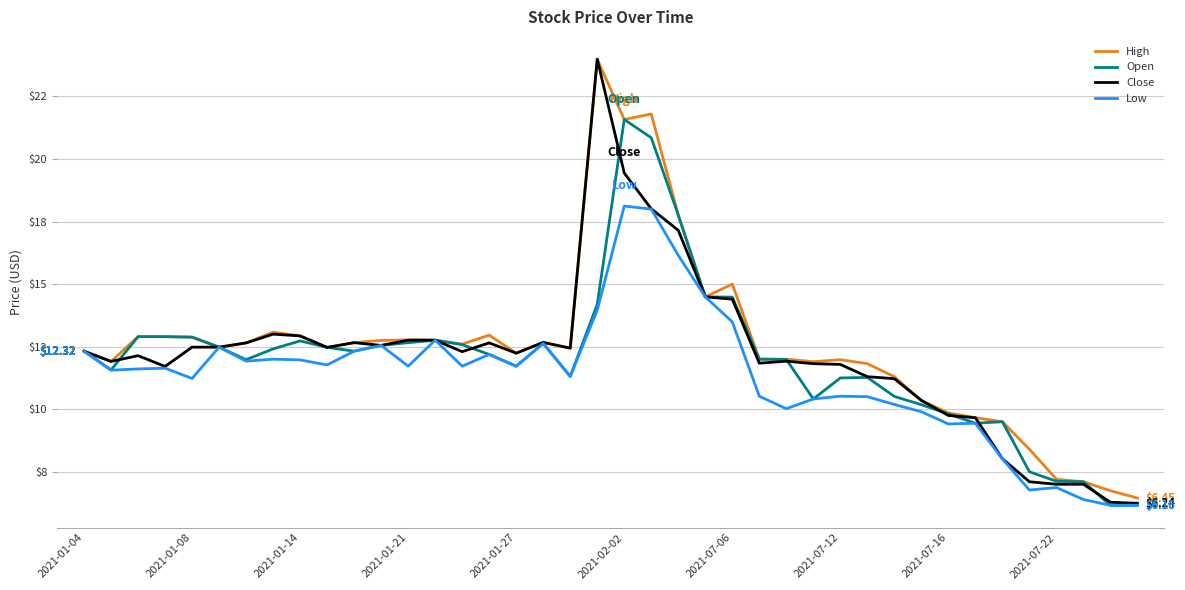

What is the difference between the second highest and second lowest values in the Low series?

11.8